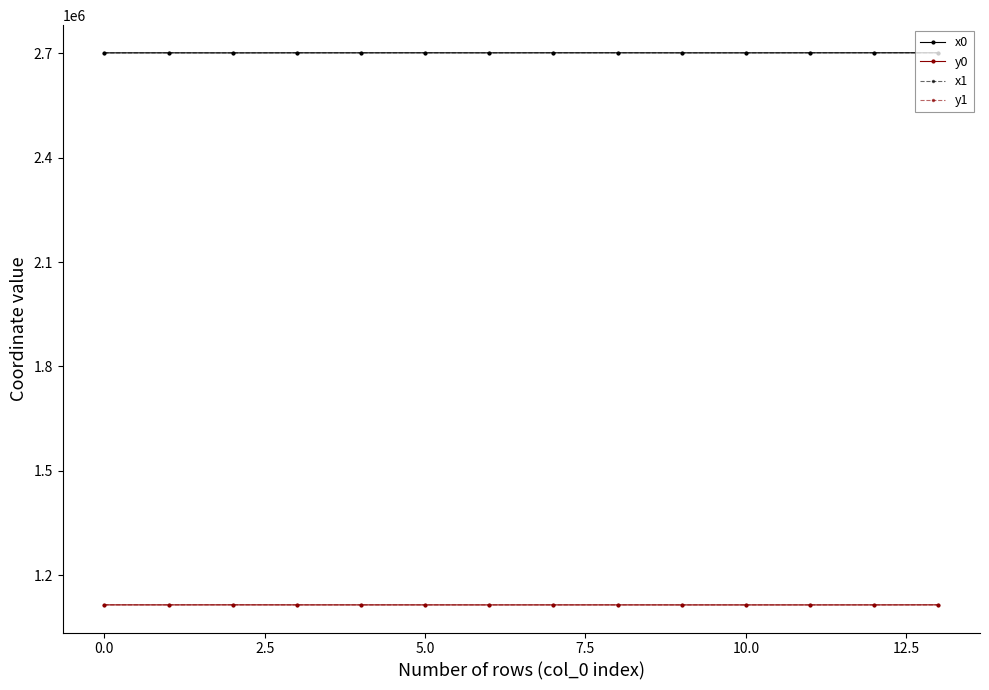

Does the chart have visible grid lines?

No